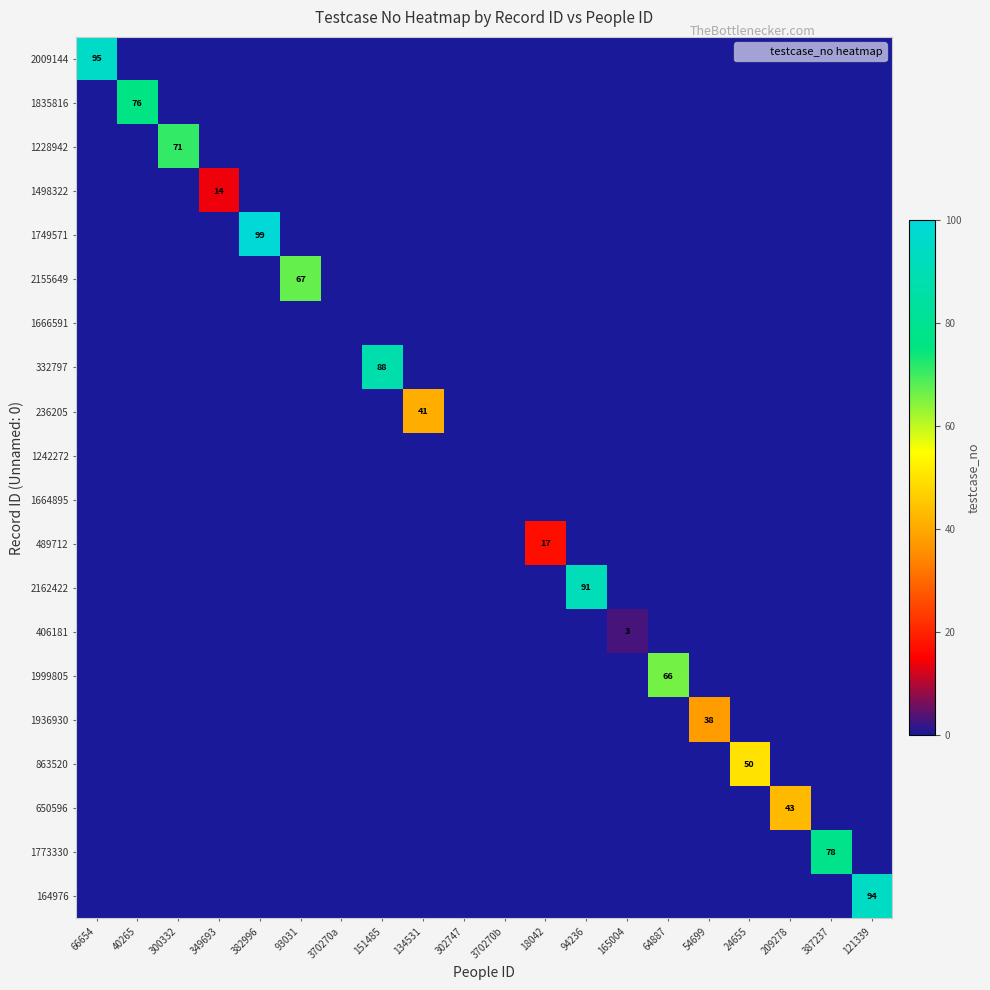

Which label corresponds to the smallest value in the chart?

40265